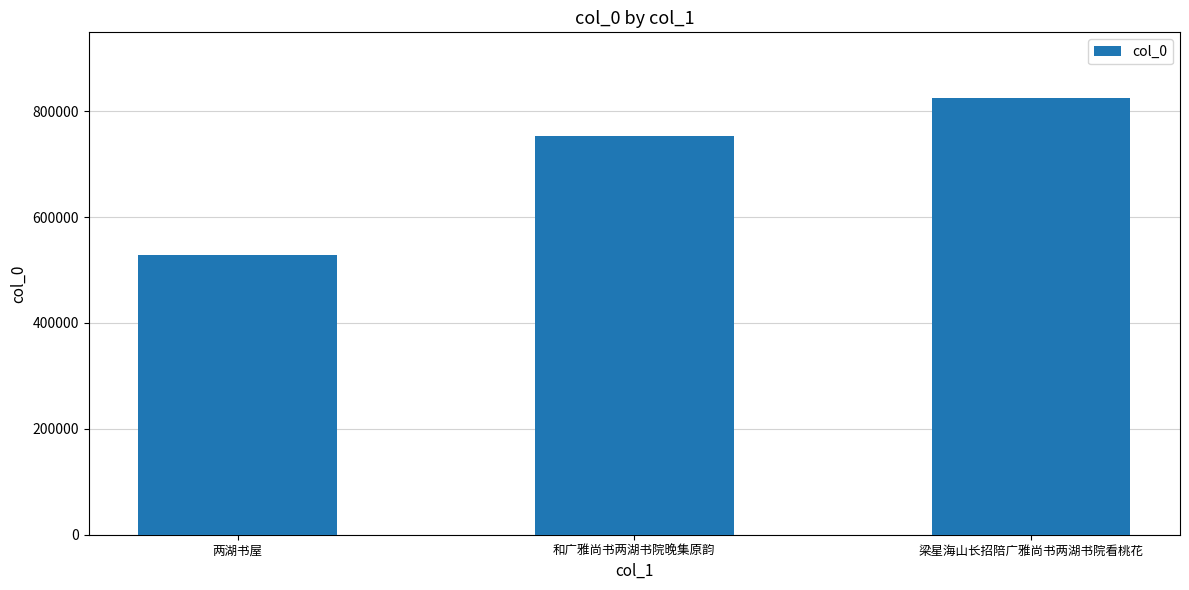

Is it true that the value at 和广雅尚书两湖书院晚集原韵 is 351930?

False